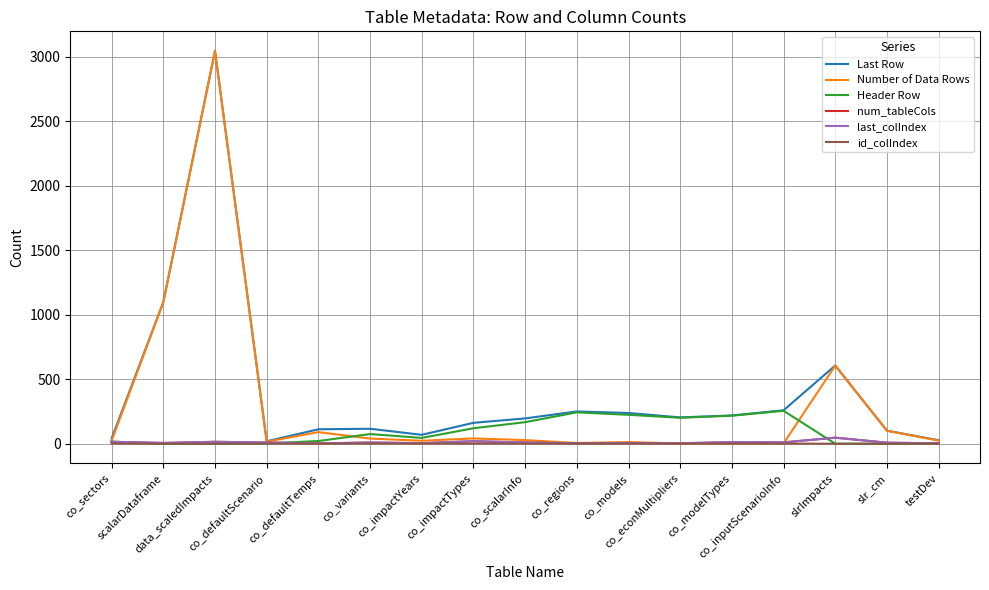

Which series has the widest spread of values?

Number of Data Rows